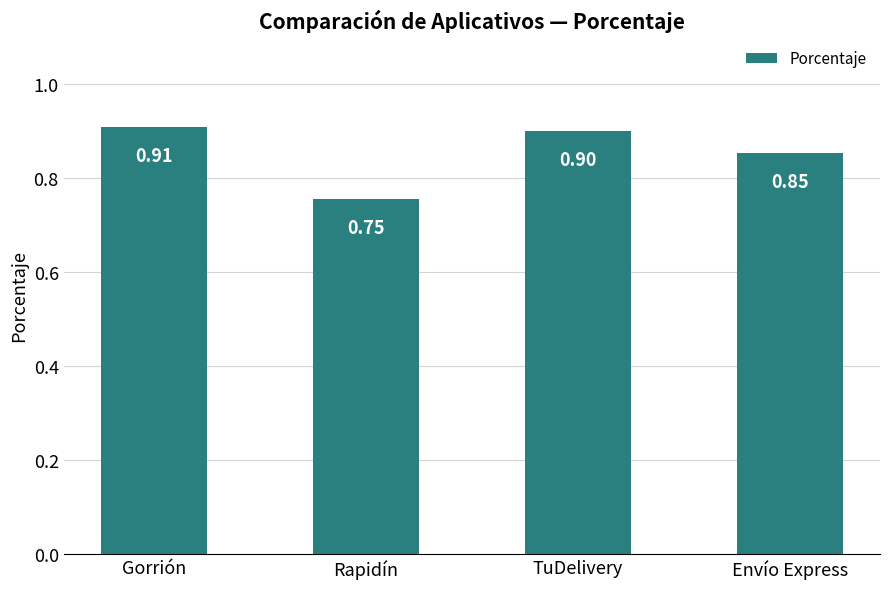

Read the value at TuDelivery.

0.9